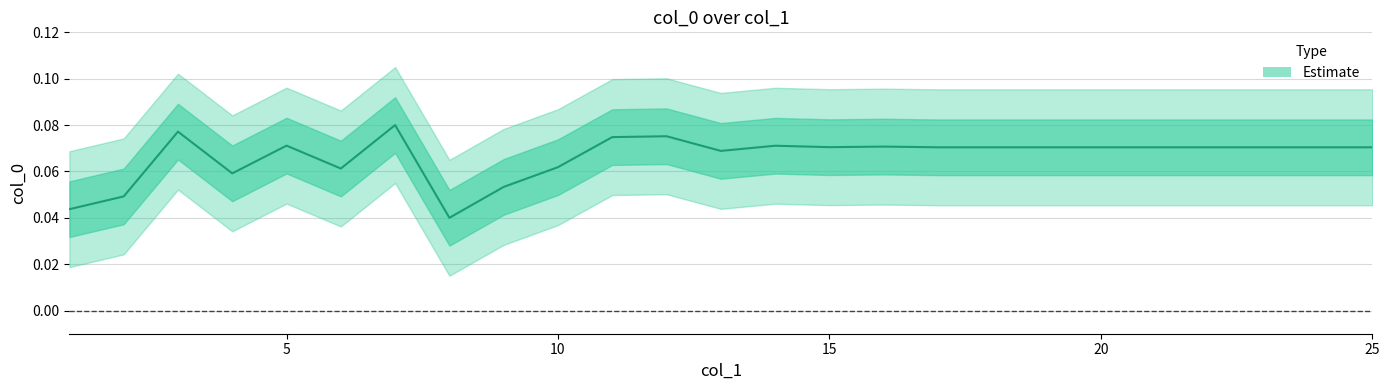

List the labels in order of value, largest first.

7, 3, 12, 11, 5, 14, 16, 15, 17, 18, 19, 20, 21, 22, 23, 24, 25, 13, 10, 6, 4, 9, 2, 1, 8